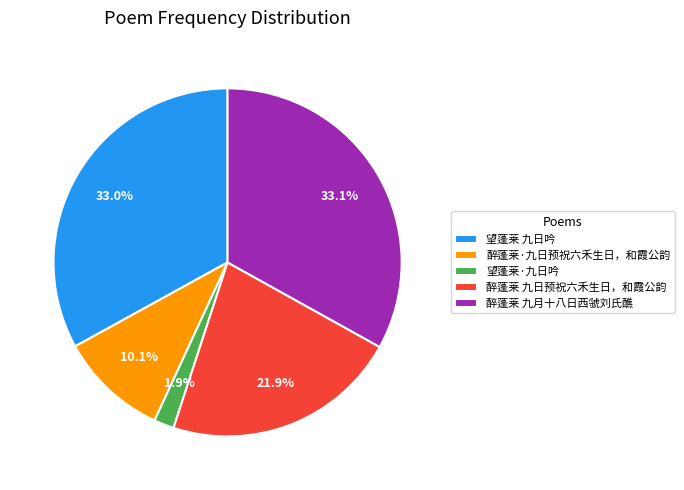

To the nearest percent, what portion does 醉蓬莱·九日预祝六禾生日，和霞公韵 represent?

10%